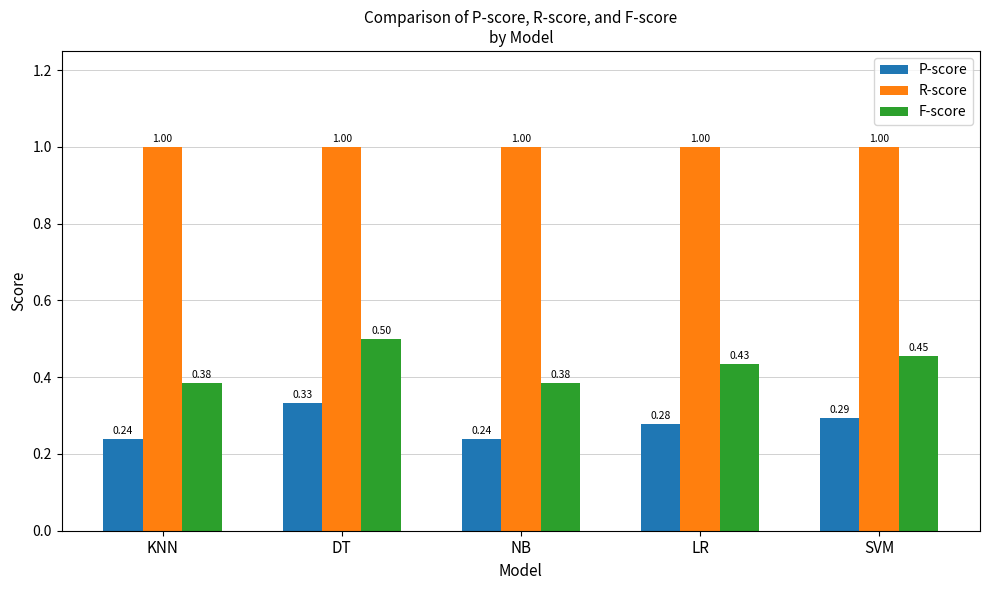

Which series has the largest range (max minus min)?

F-score